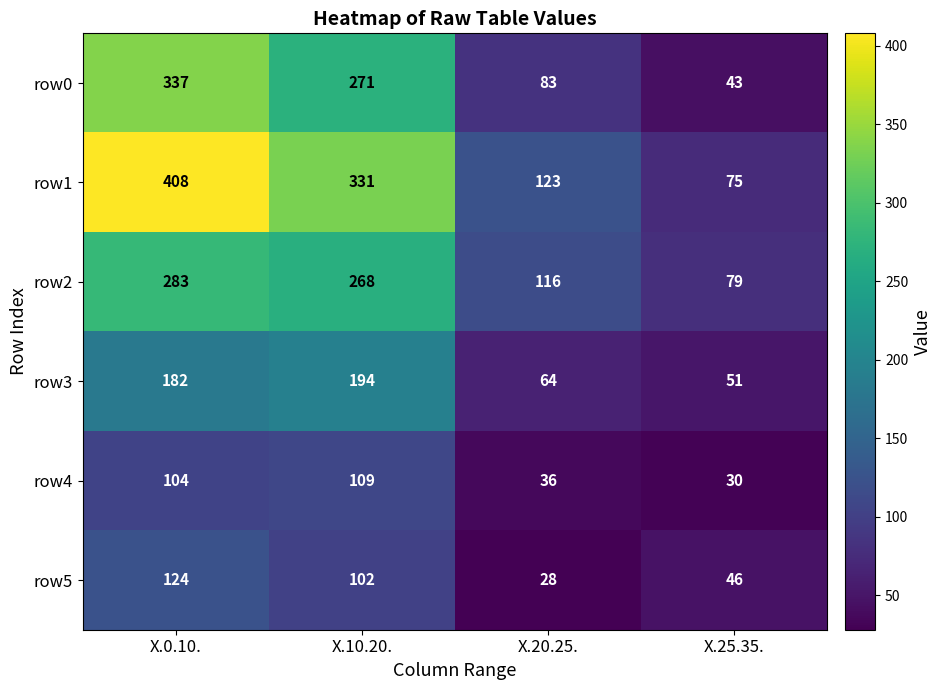

Which label corresponds to the largest value in the chart?

X.0.10.